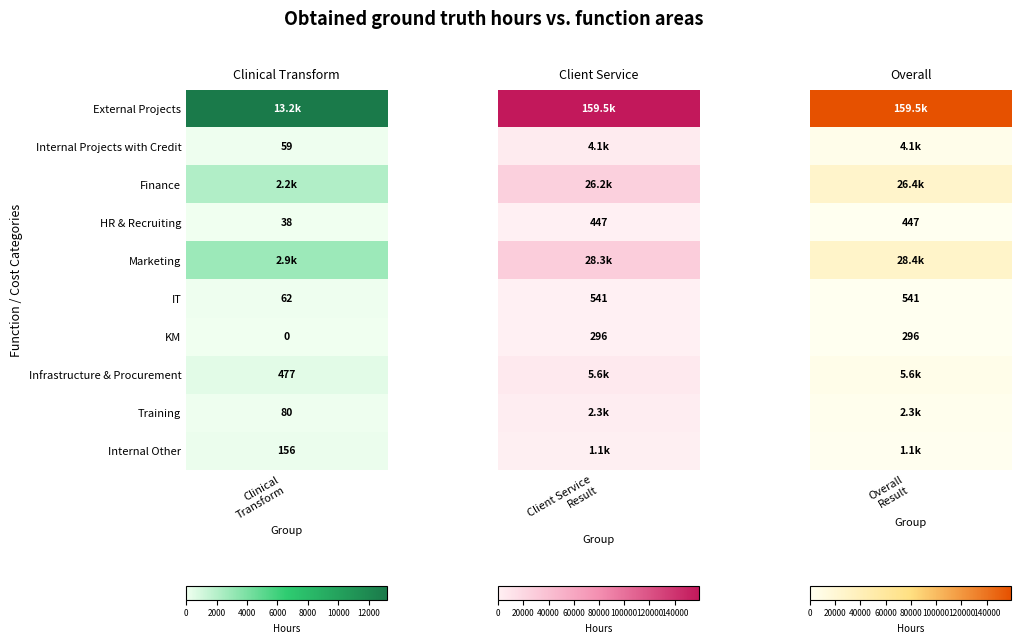

Reading left to right, what are all the values shown in this chart?

Clinical Transform: 13230	59	2156	38	2865	62	0	477	80	156
Client Service Result: 159459	4134	26161	447	28320	541	296	5565	2278	1090
Overall Result: 159459	4134	26368	447	28362	541	296	5565	2289	1090